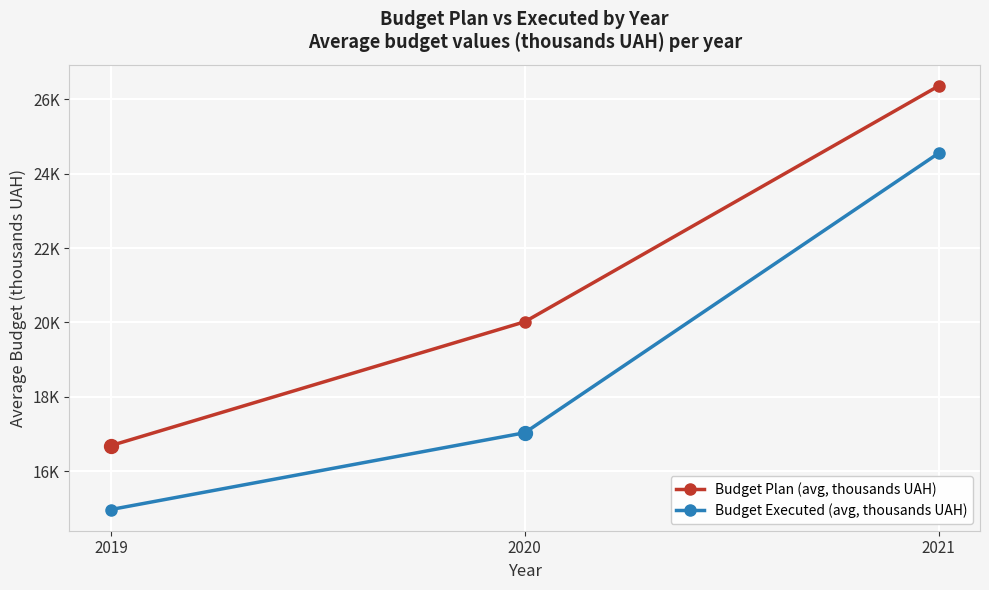

At which category does the chart reach its minimum across all series?

2019